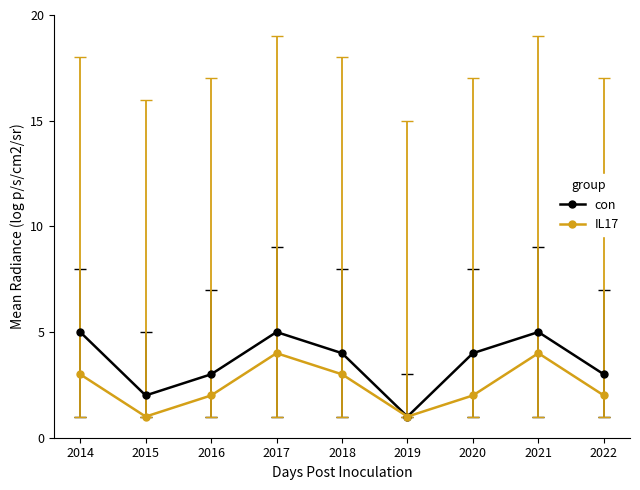

List the series in order of their peak value, lowest first.

IL17, con